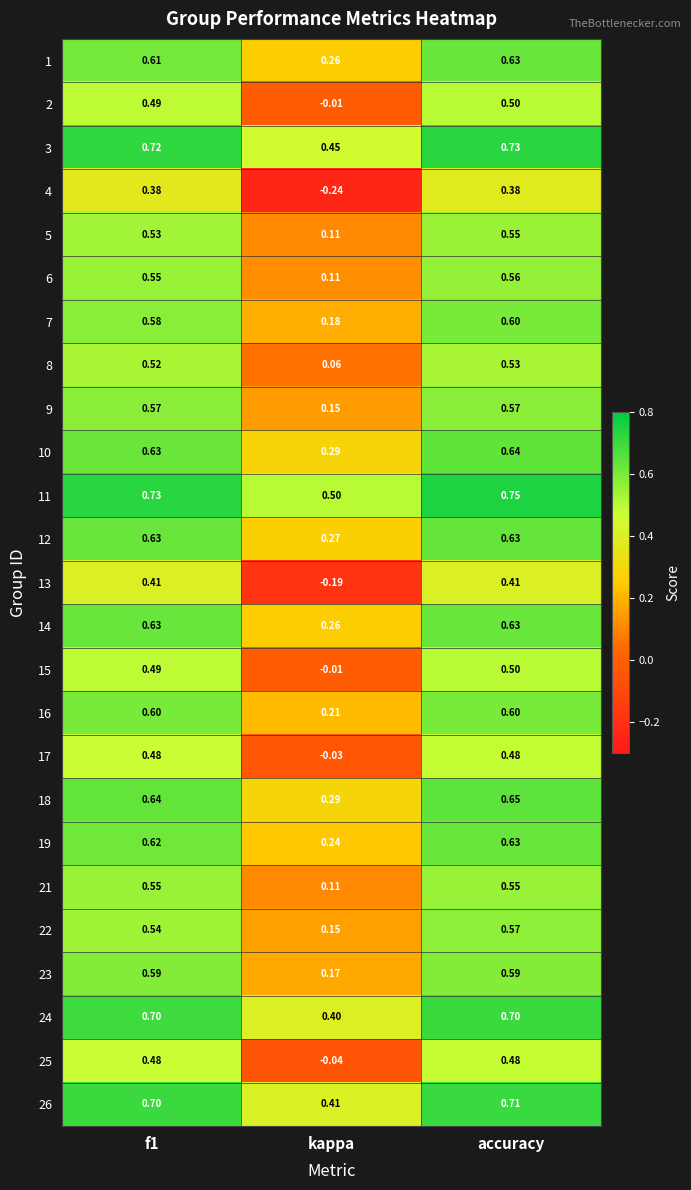

At which label does 2 reach its peak?

accuracy